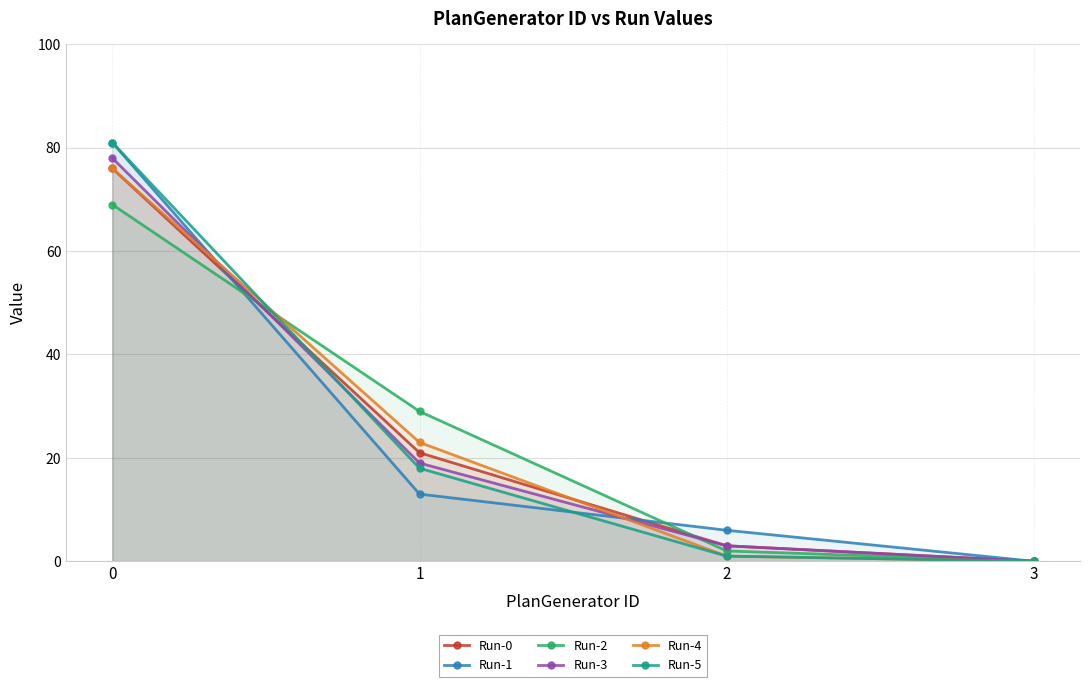

What is the average value of the Run-5 series?

25